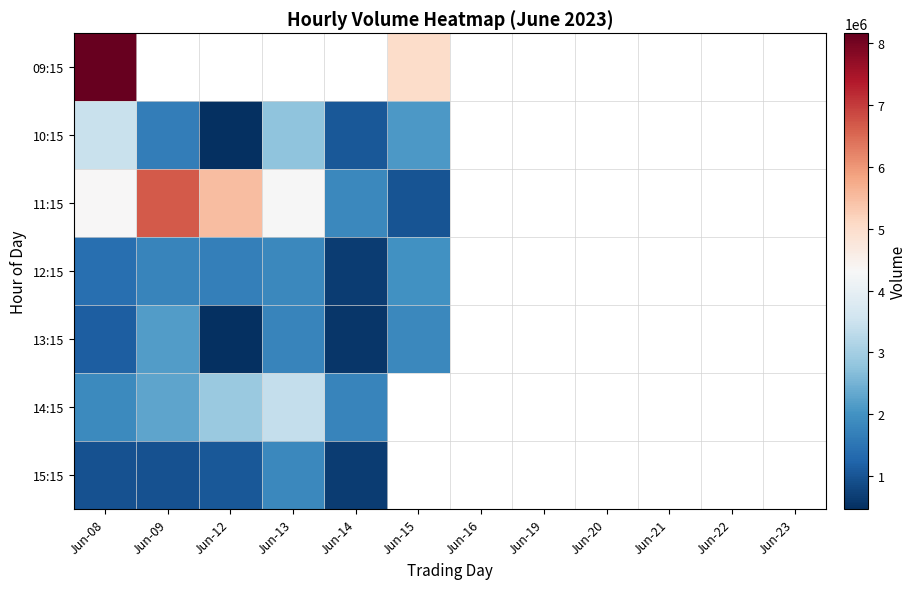

At how many categories does at least one series exceed 5473304?

3